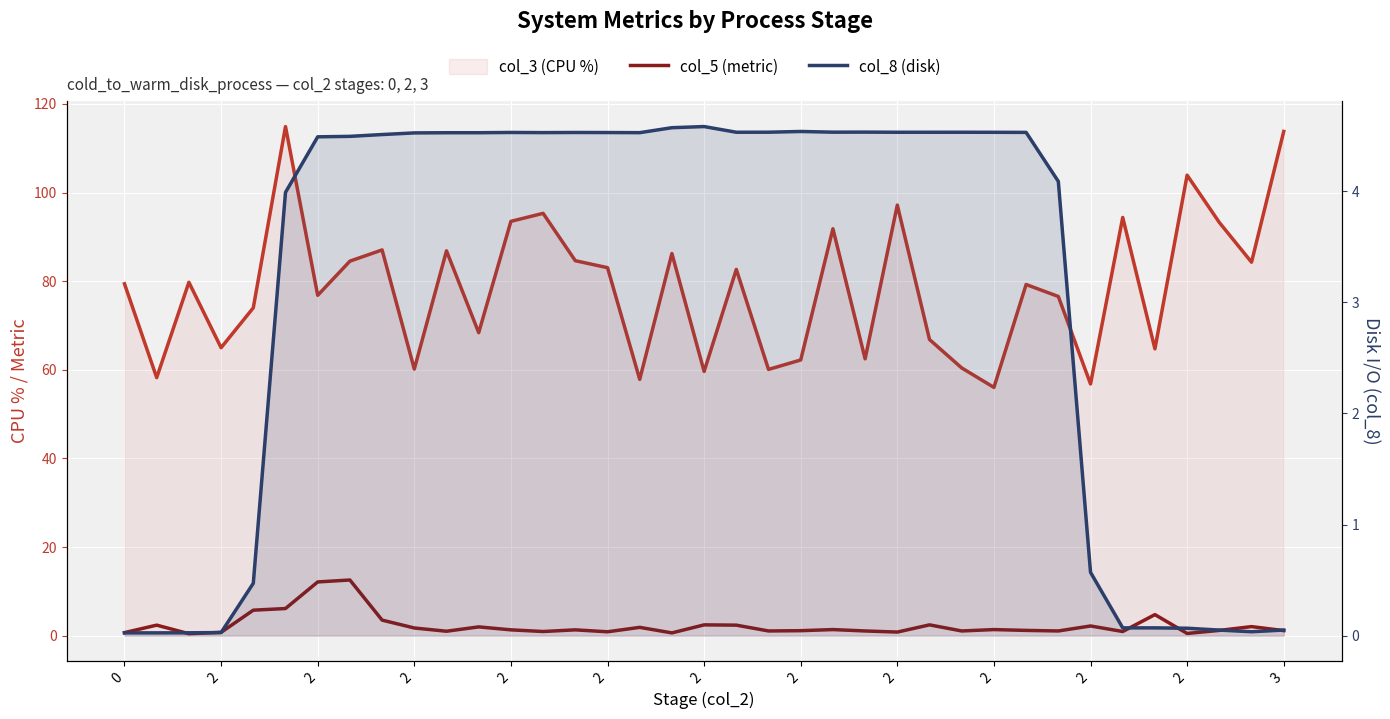

Which series ends up on top after the final intersection of col_8 (disk) and col_5 (metric)?

col_5 (metric)